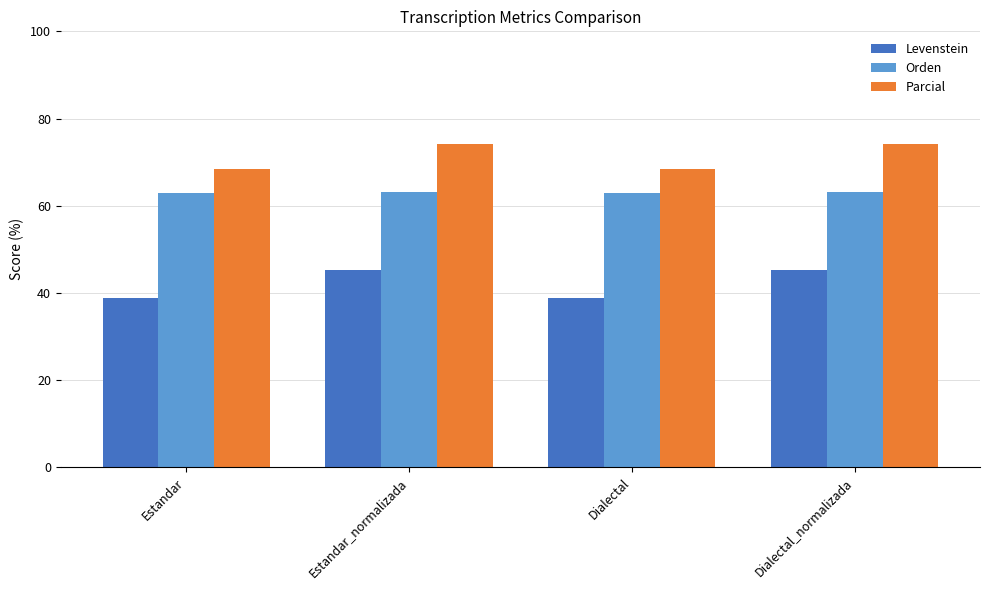

What is the label of the 4th bar from the left?

Dialectal_normalizada